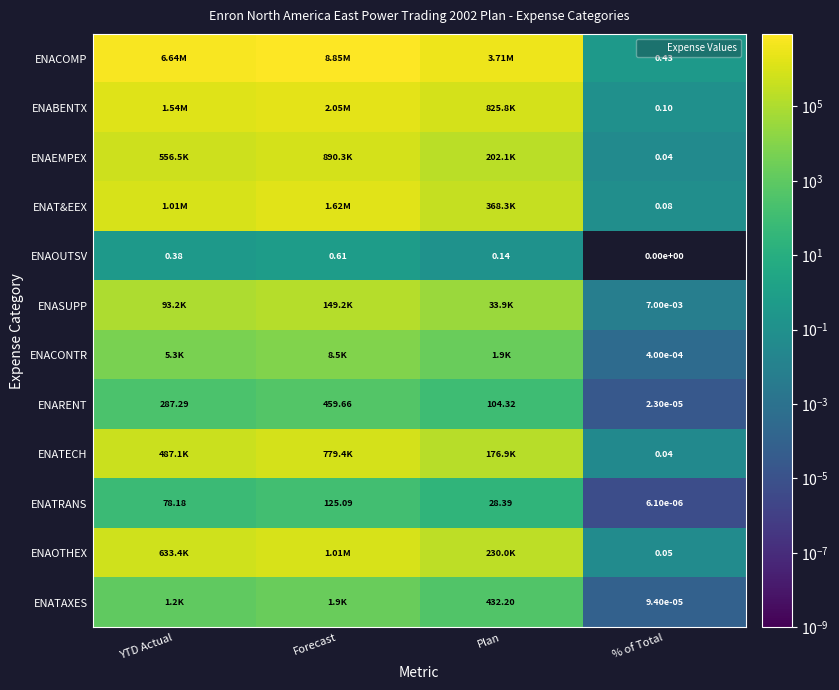

Which category has the highest value across all series?

Forecast